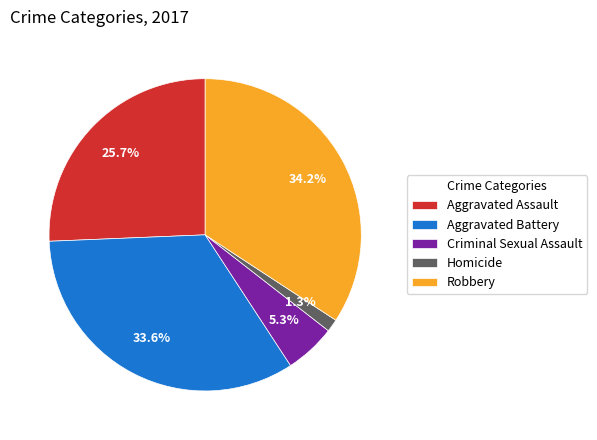

What percentage is NOT represented by Homicide?

98.7%